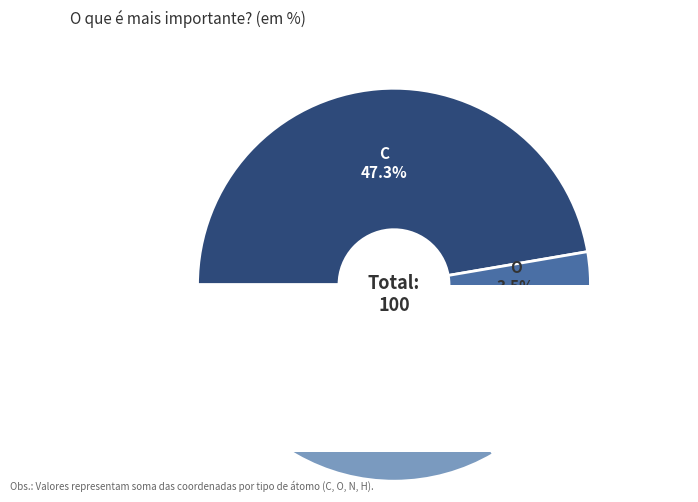

Count the number of slices in the pie.

4